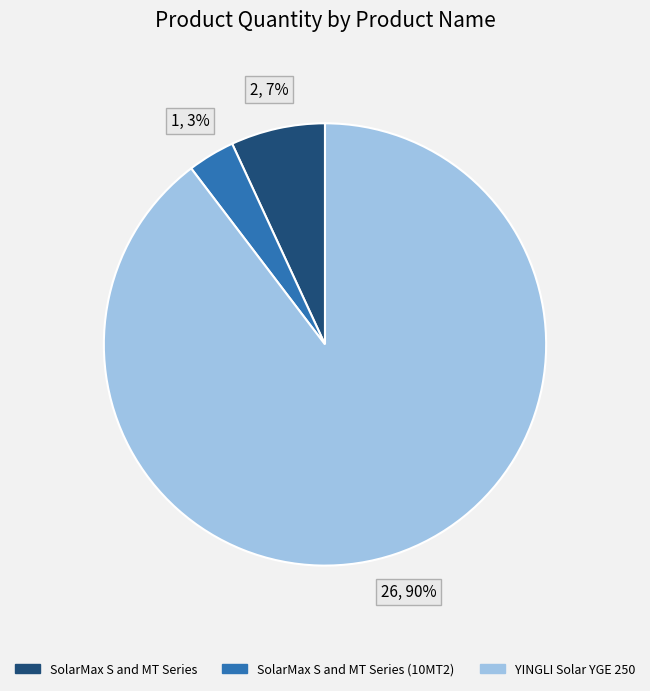

Which category accounts for the majority?

YINGLI Solar YGE 250